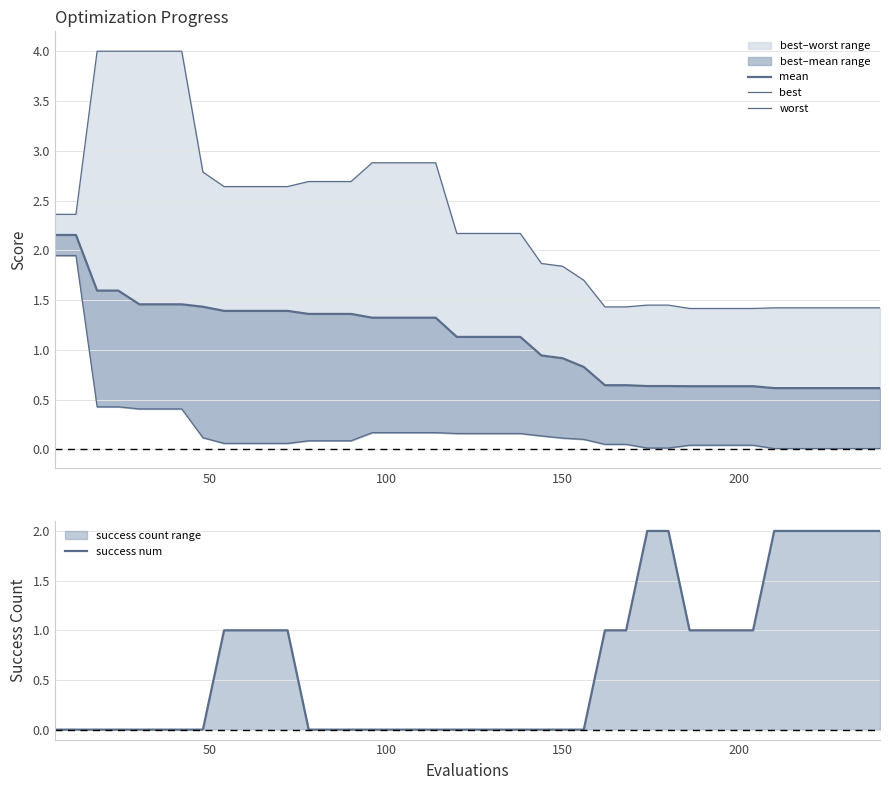

What is the average value of the best series?

0.2